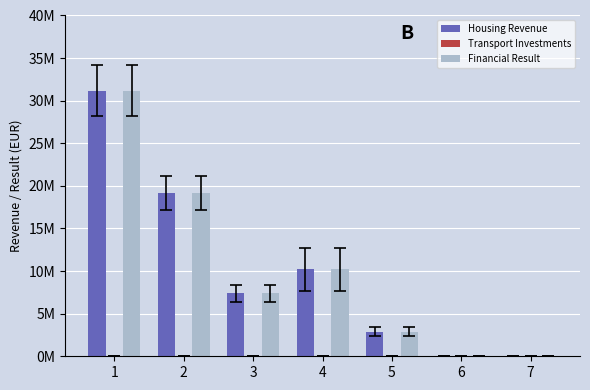

Are the bars grouped side by side (vs. stacked)?

Yes